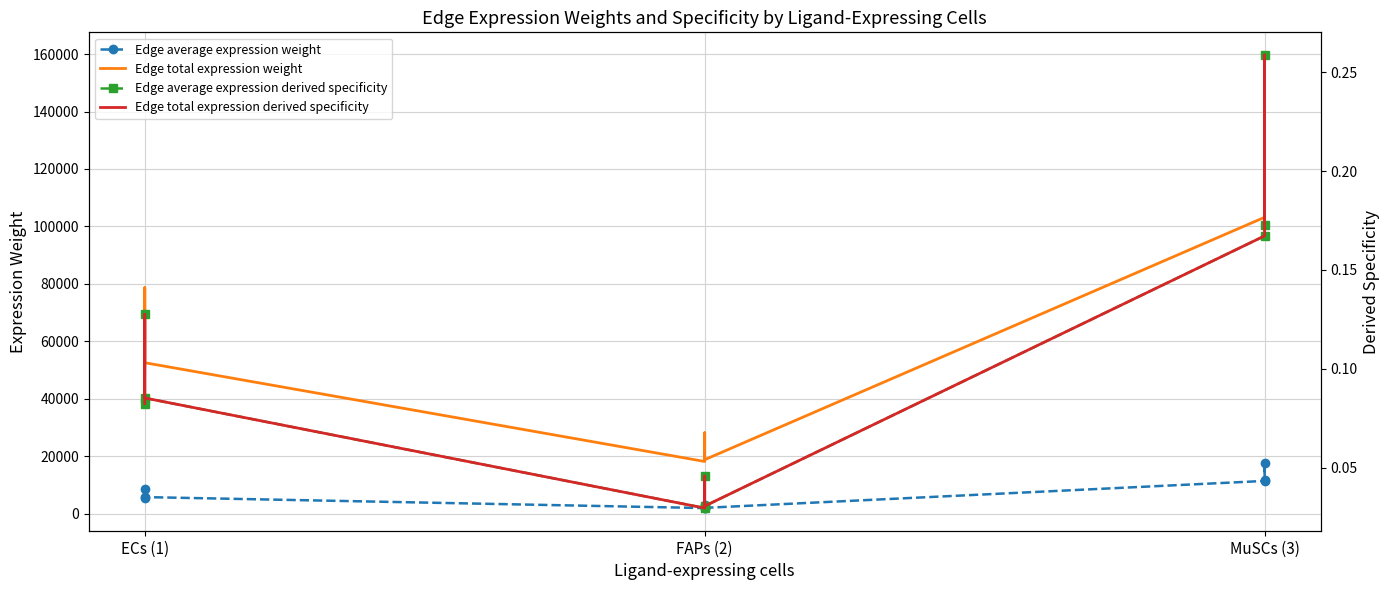

Rank the series by their maximum value, from lowest to highest.

Edge average expression derived specificity, Edge total expression derived specificity, Edge average expression weight, Edge total expression weight